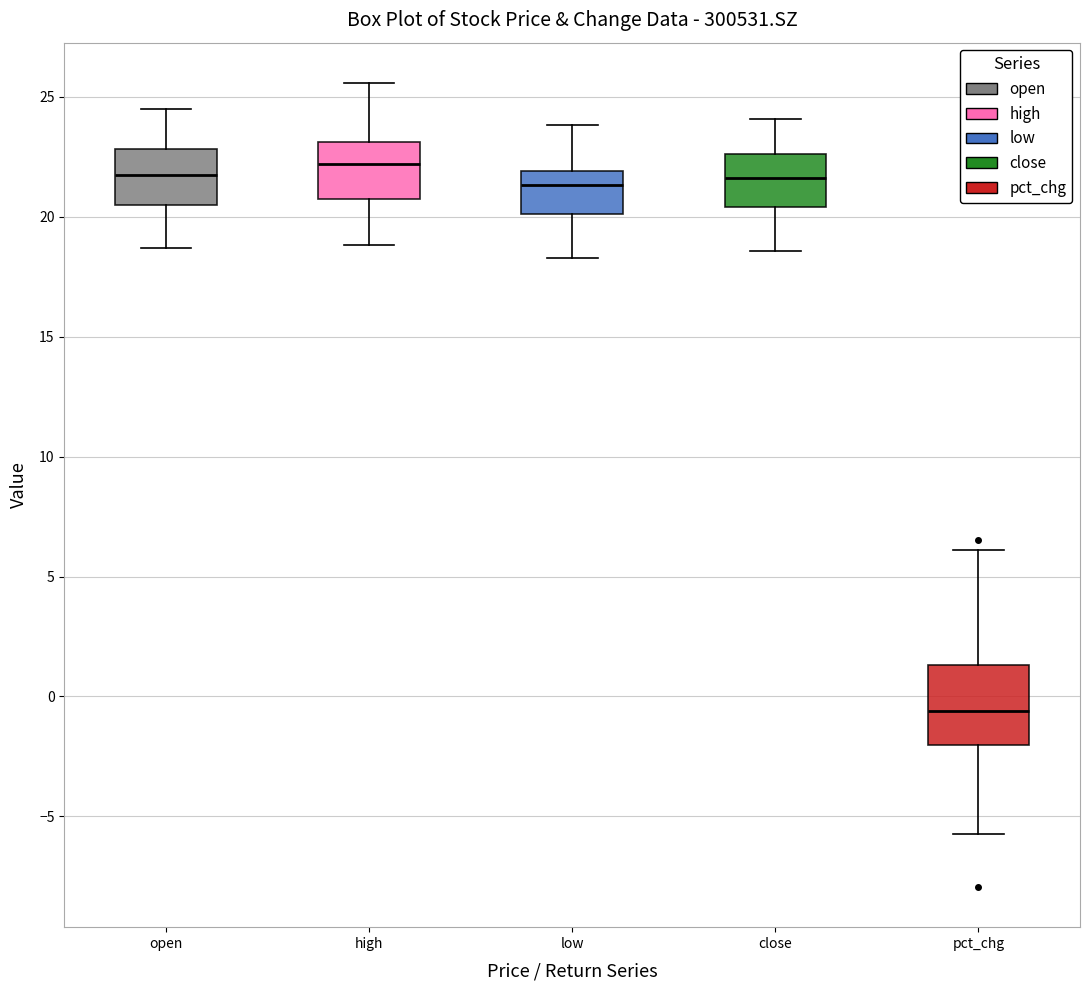

Comparing the boxes themselves (not the whiskers), which one is the tallest?

pct_chg